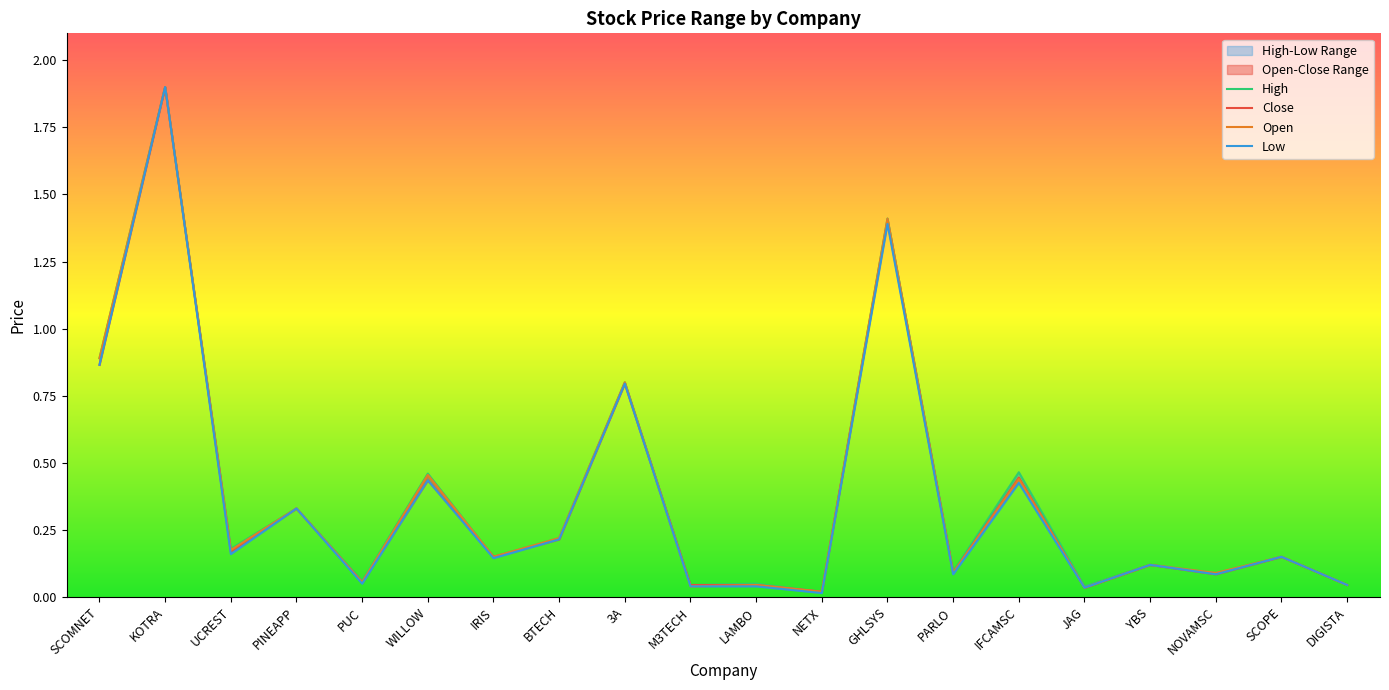

At which label does close reach its minimum?

NETX